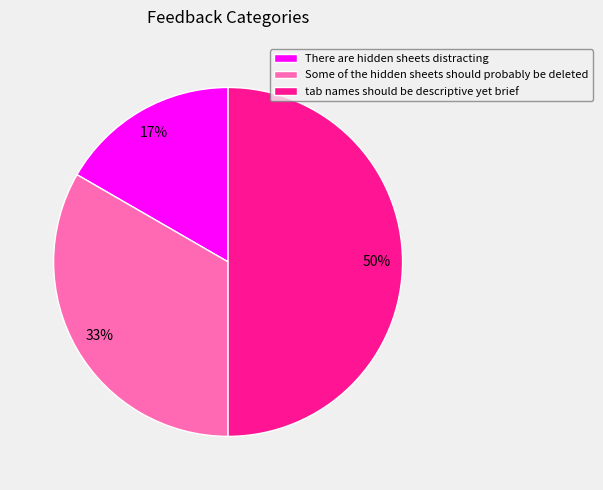

The There are hidden sheets distracting slice represents 28% of the pie. True or false?

False